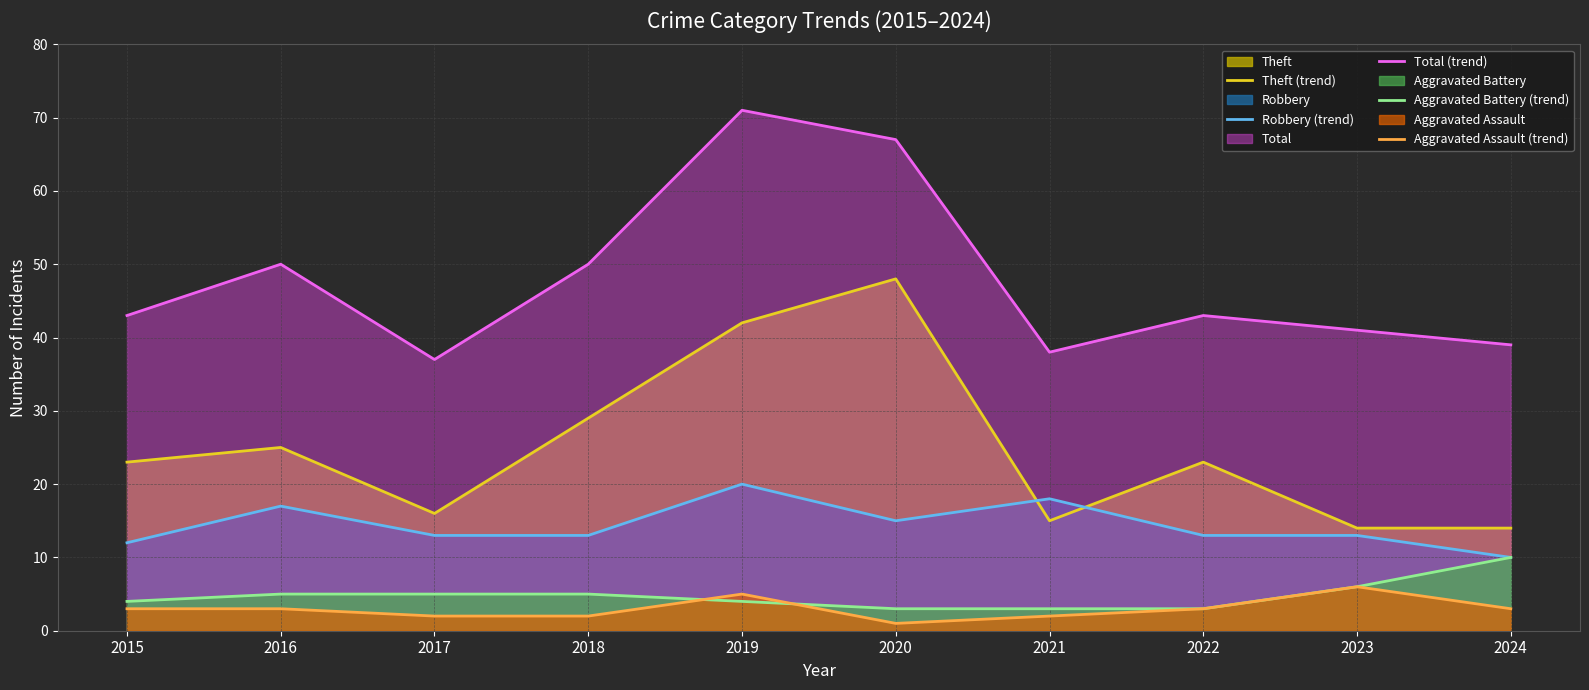

What is the lowest value of the Robbery (trend) series?

10